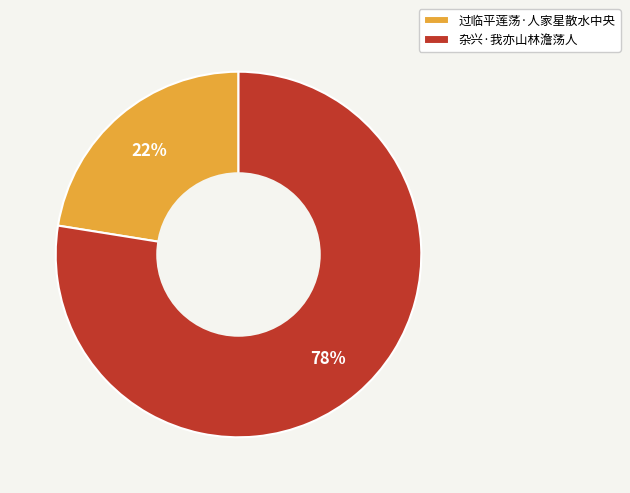

Combined, do 过临平莲荡·人家星散水中央 and 杂兴·我亦山林澹荡人 account for over 50%?

Yes